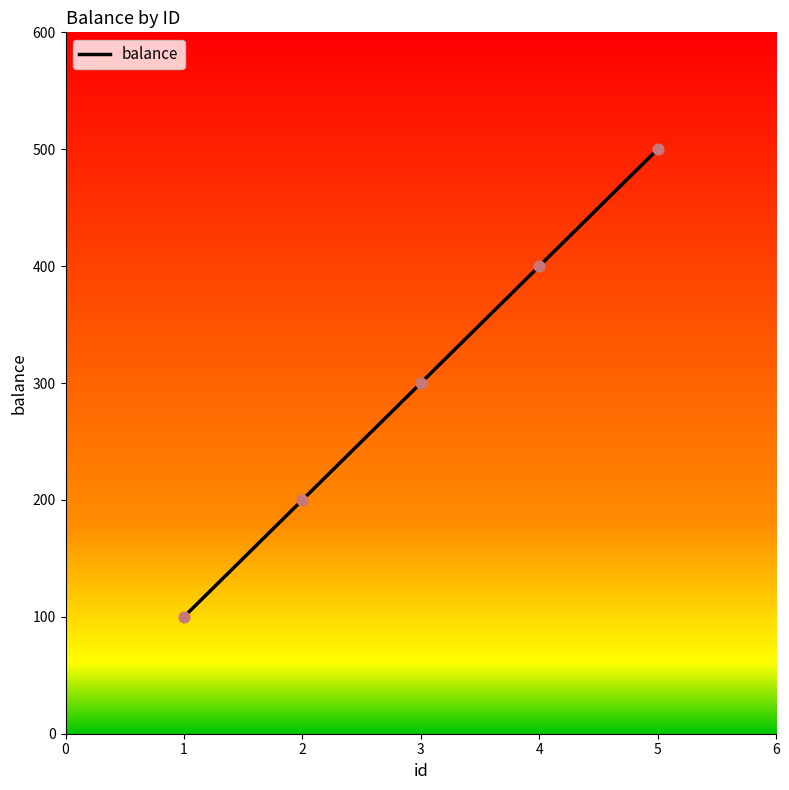

Which has a higher value, 4 or 1?

4